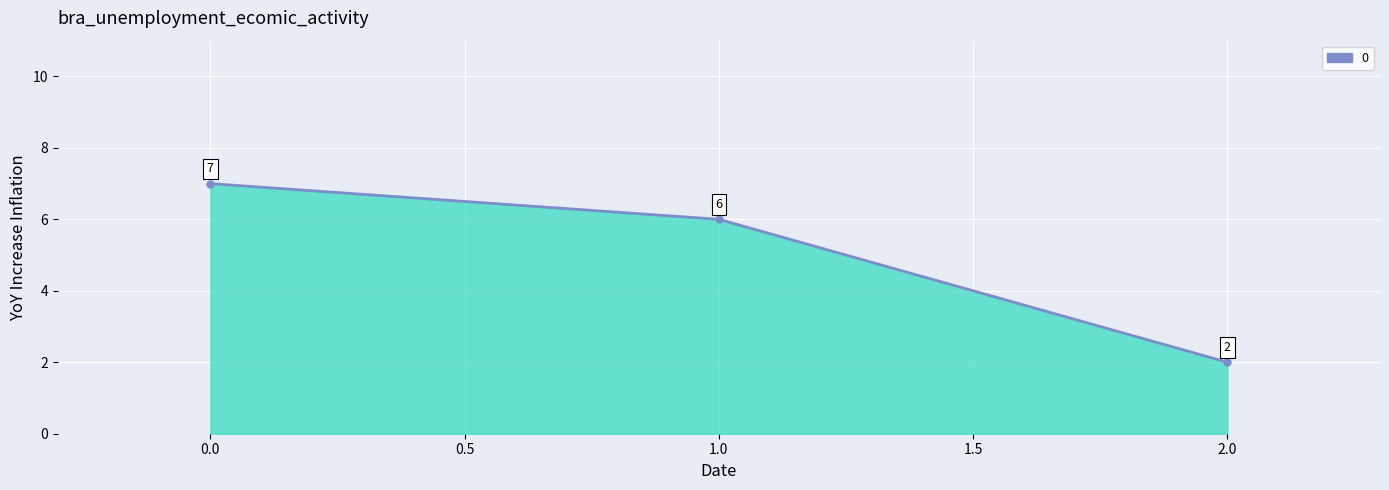

At which category does the chart reach its minimum across all series?

2.0